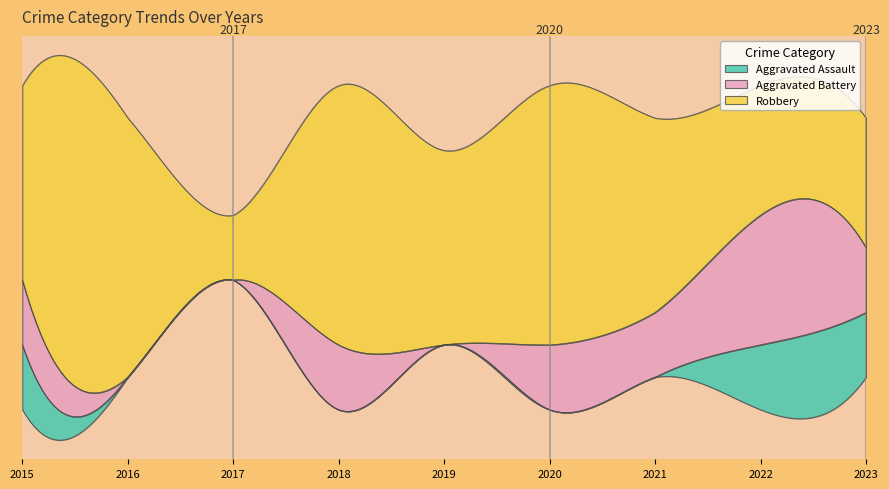

How many lines are shown in the chart?

3